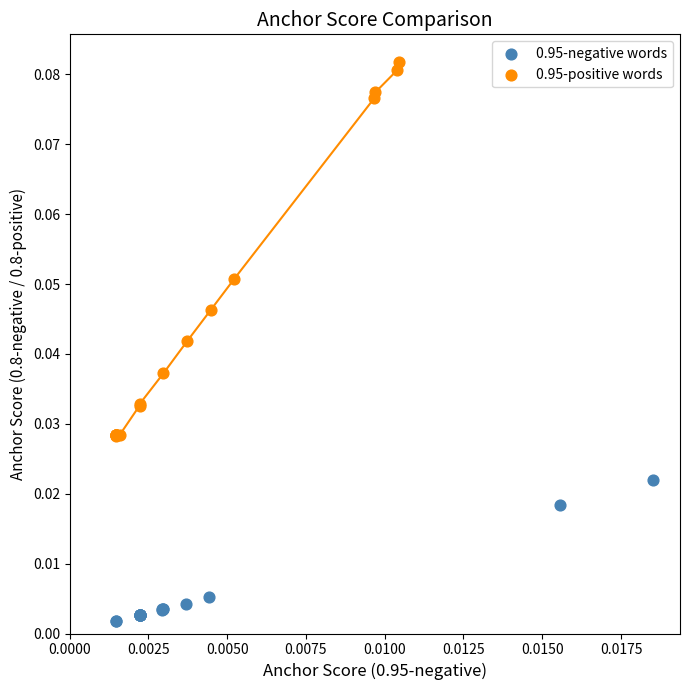

Which series has the widest spread of Y values?

0.95-positive words